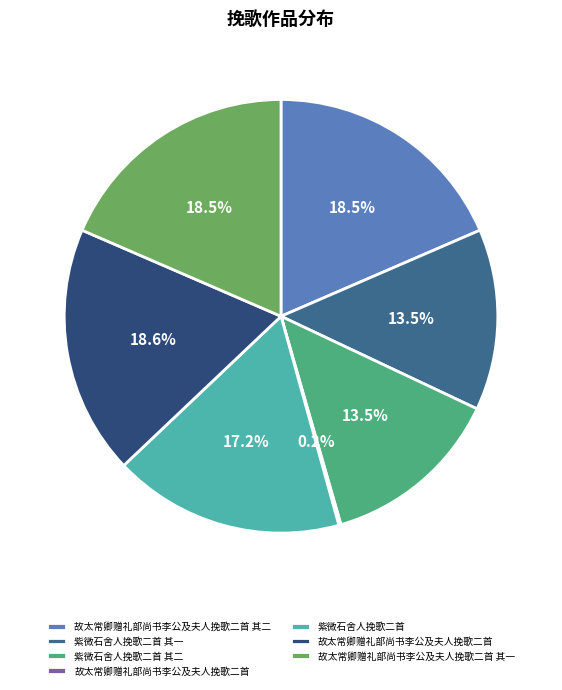

Does any single category account for the majority?

No